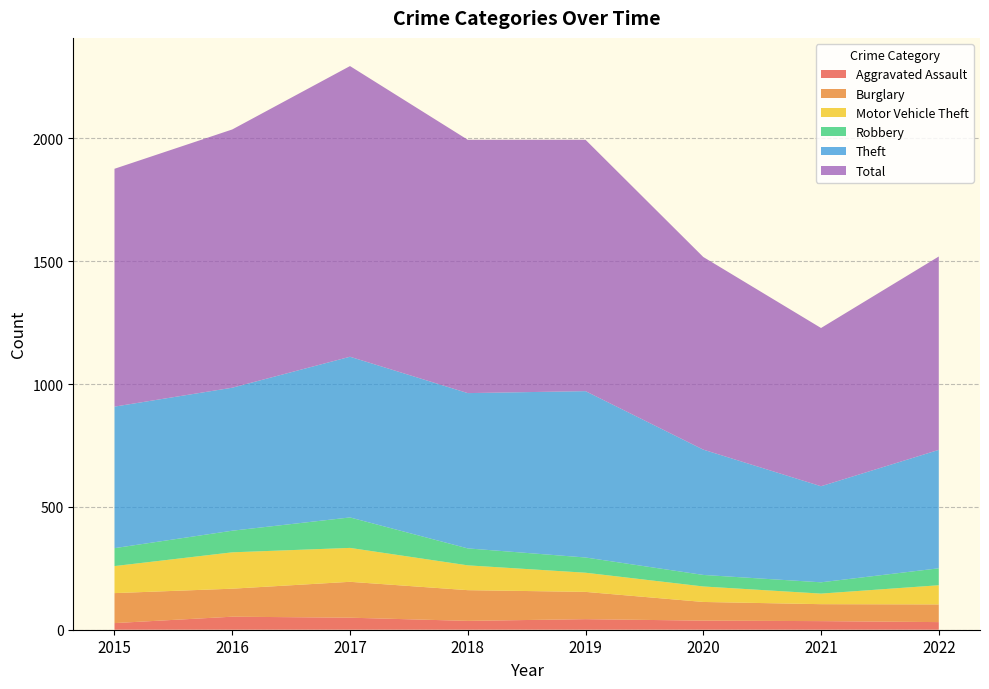

Reading right to left, list all the values displayed in this chart.

Aggravated Assault: 31	35	37	43	36	49	53	27
Burglary: 72	69	76	111	125	146	114	122
Motor Vehicle Theft: 78	43	63	78	101	138	148	110
Robbery: 69	46	47	62	69	124	88	73
Theft: 482	391	510	677	632	654	582	576
Total: 787	644	784	1023	1031	1183	1051	968